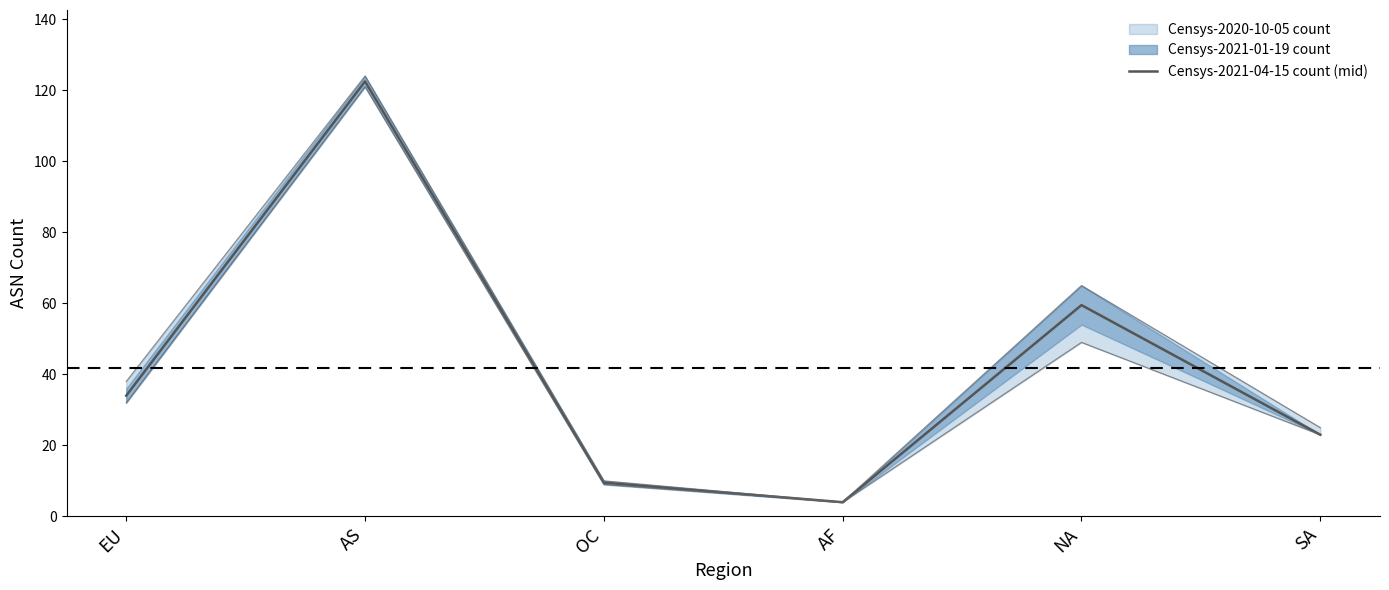

The value at AF is 4.0. True or false?

True